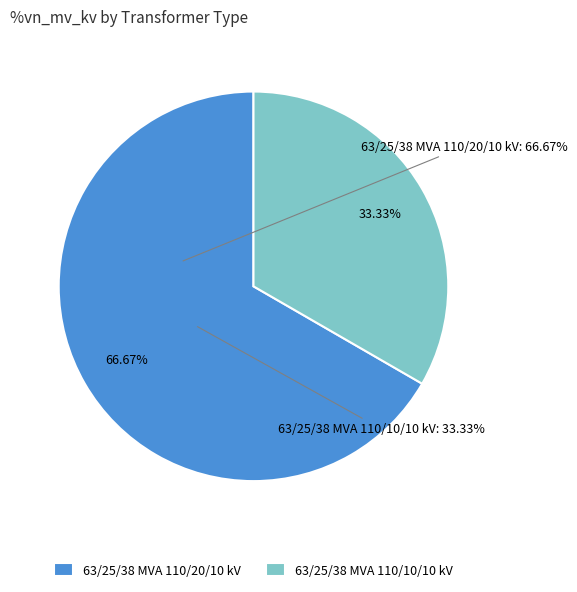

Count the number of slices in the pie.

2